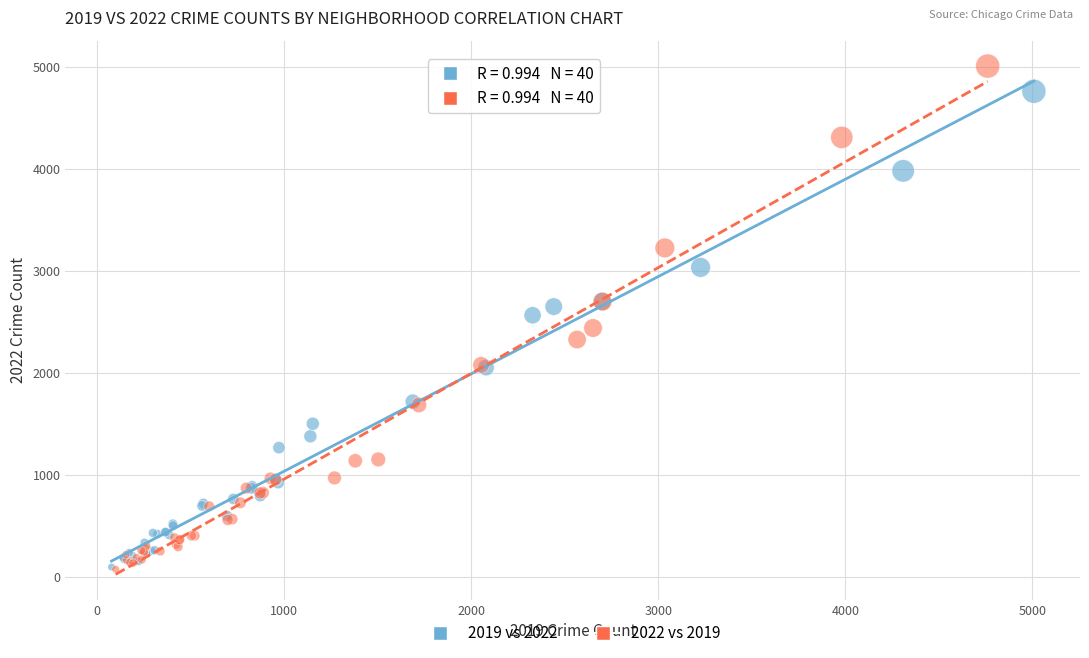

Which series contains the highest Y value?

2022 vs 2019